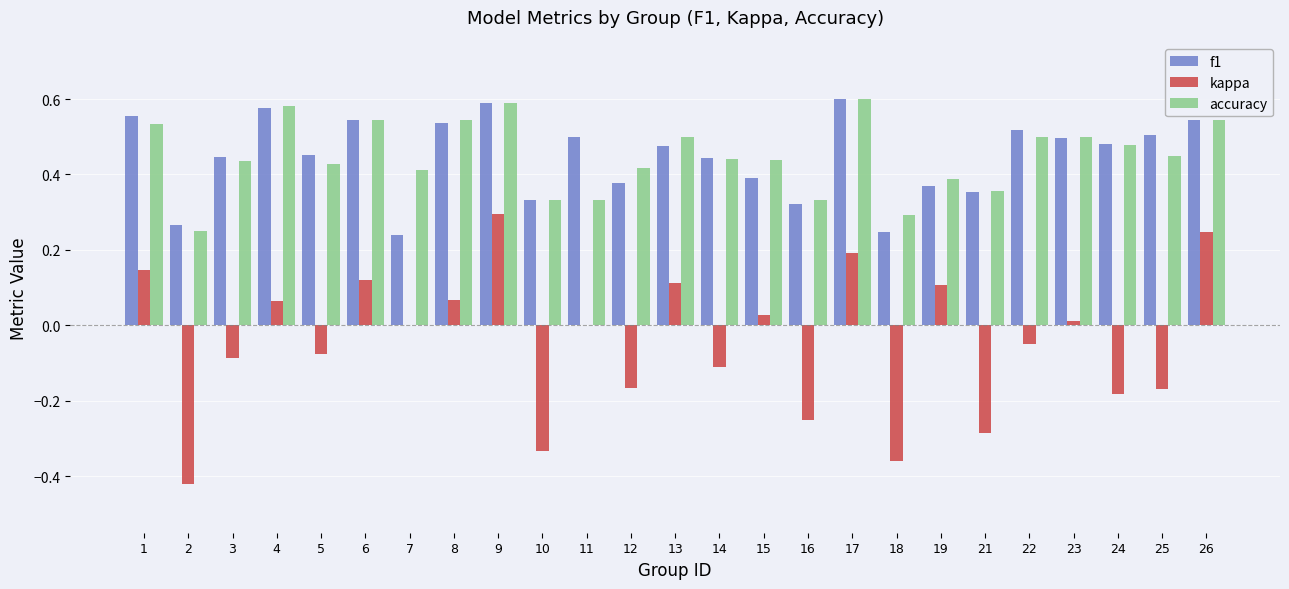

Are the bars grouped side by side (vs. stacked)?

Yes